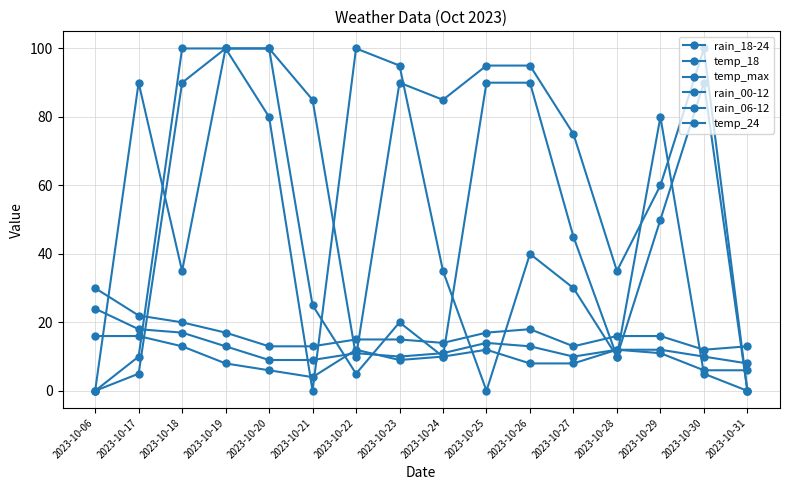

Does the chart have visible grid lines?

Yes